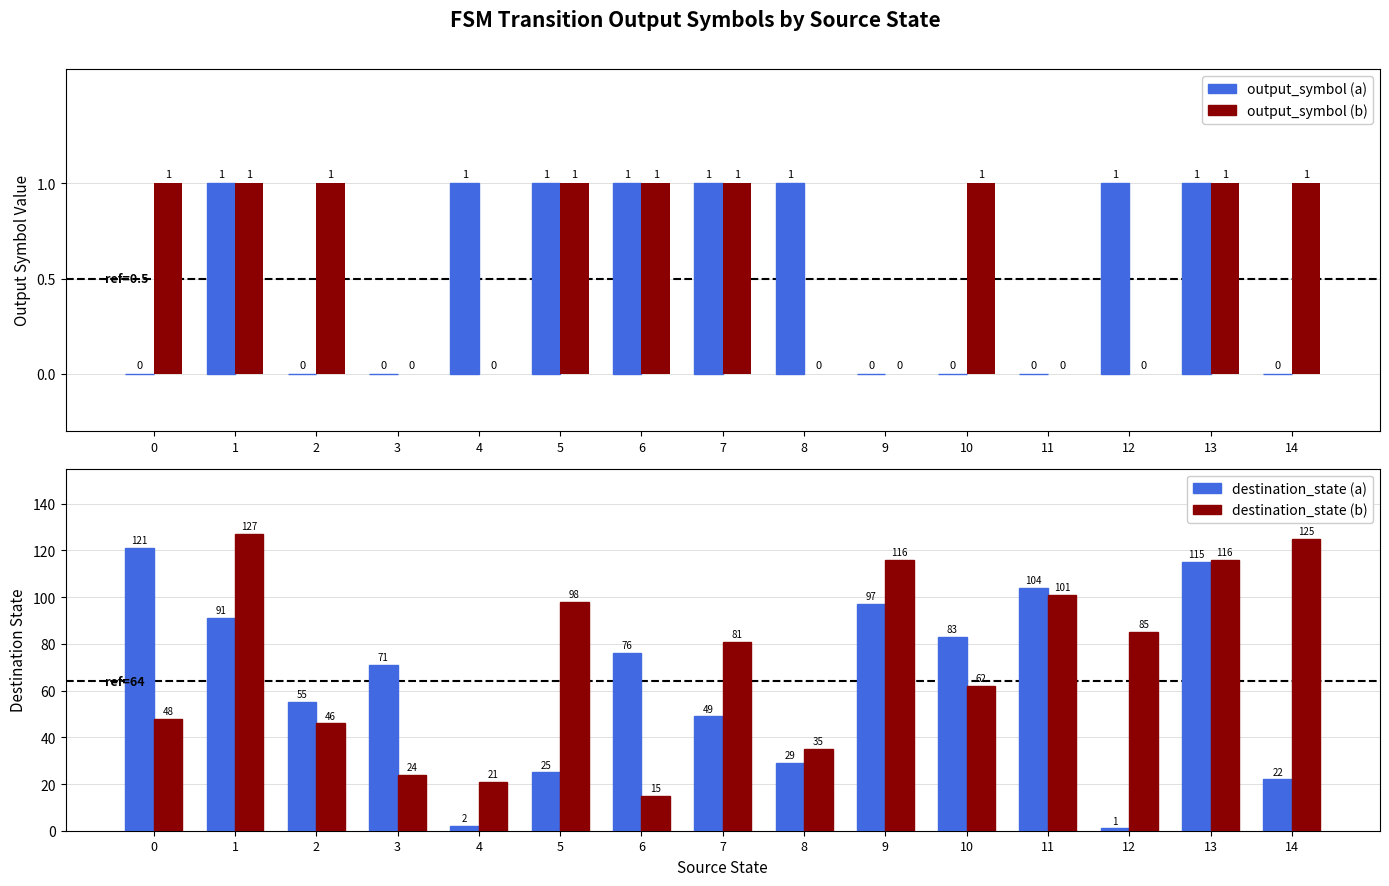

Reading left to right, list all the values displayed in this chart.

output_symbol (a): 0=0	1=1	2=0	3=0	4=1	5=1	6=1	7=1	8=1	9=0	10=0	11=0	12=1	13=1	14=0
output_symbol (b): 0=1	1=1	2=1	3=0	4=0	5=1	6=1	7=1	8=0	9=0	10=1	11=0	12=0	13=1	14=1
destination_state (a): 0=121	1=91	2=55	3=71	4=2	5=25	6=76	7=49	8=29	9=97	10=83	11=104	12=1	13=115	14=22
destination_state (b): 0=48	1=127	2=46	3=24	4=21	5=98	6=15	7=81	8=35	9=116	10=62	11=101	12=85	13=116	14=125